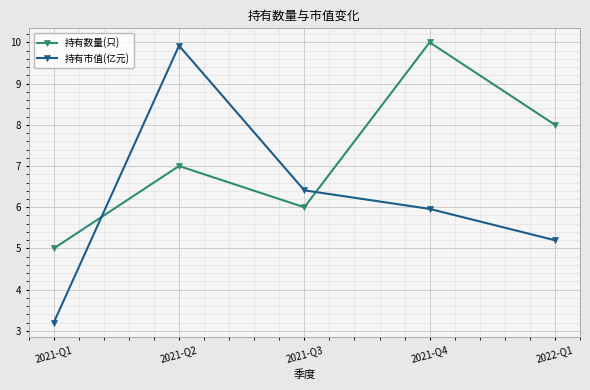

Reading left to right, list all the values displayed in this chart.

持有数量(只): 2021-Q1=5.0	2021-Q2=7.0	2021-Q3=6.0	2021-Q4=10.0	2022-Q1=8.0
持有市值(亿元): 2021-Q1=3.2	2021-Q2=9.9	2021-Q3=6.4	2021-Q4=6.0	2022-Q1=5.2